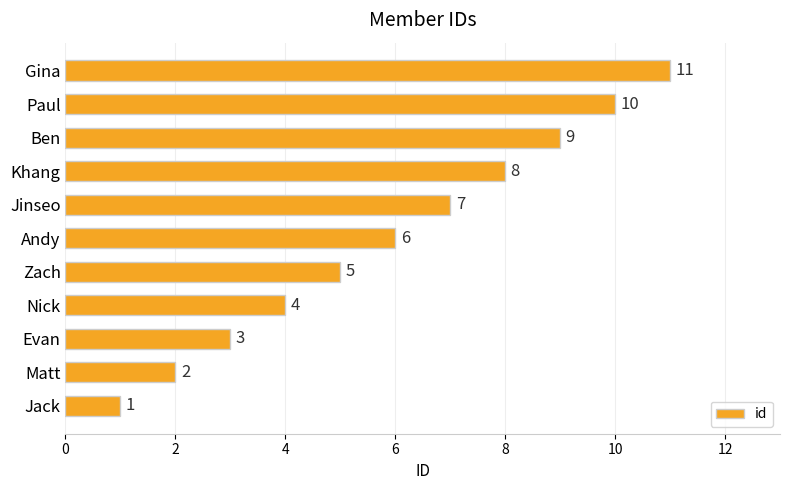

How many data points does each series have?

11